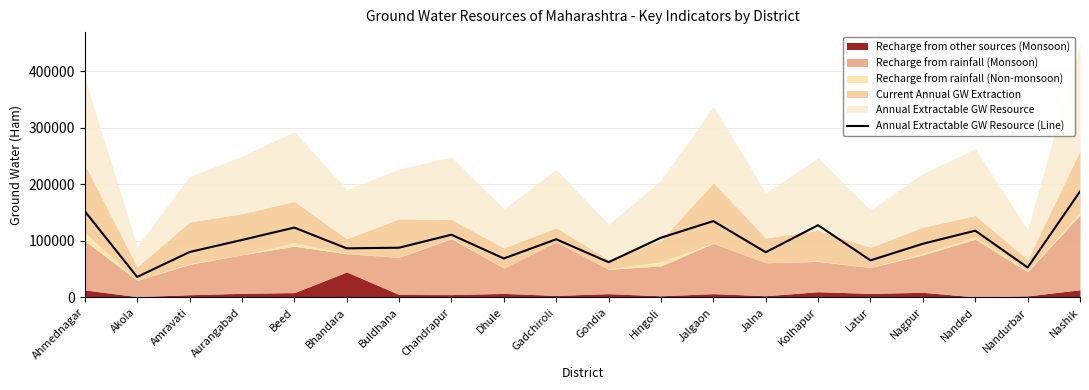

What is the label of the 16th point from the left?

Latur